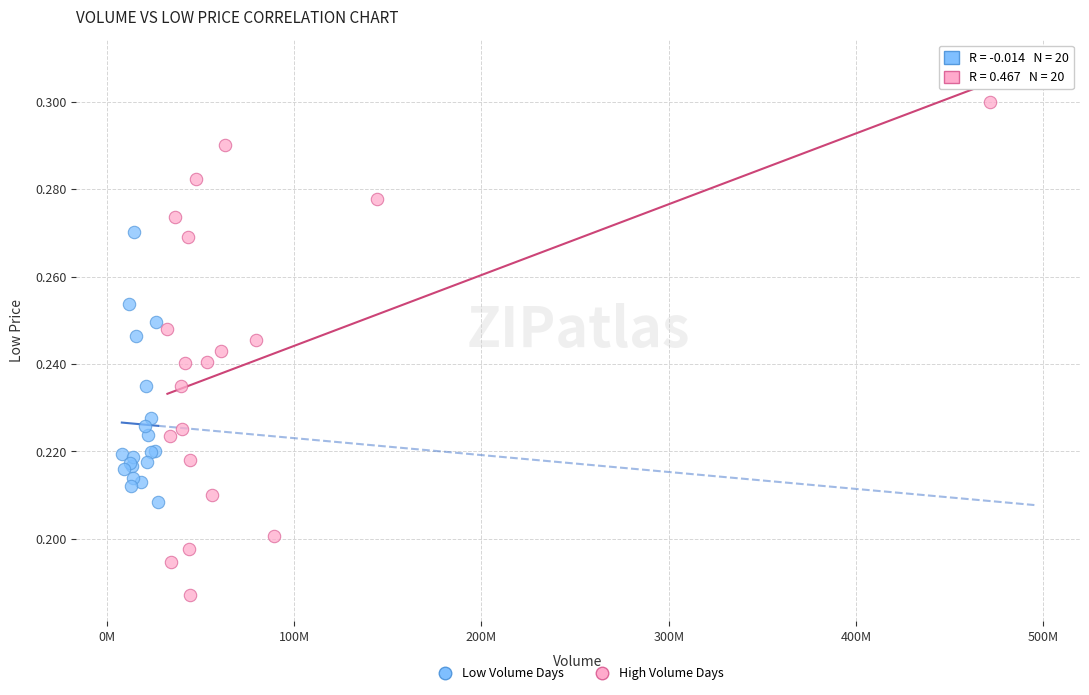

Which series has the largest Y range (max minus min)?

High Volume Days